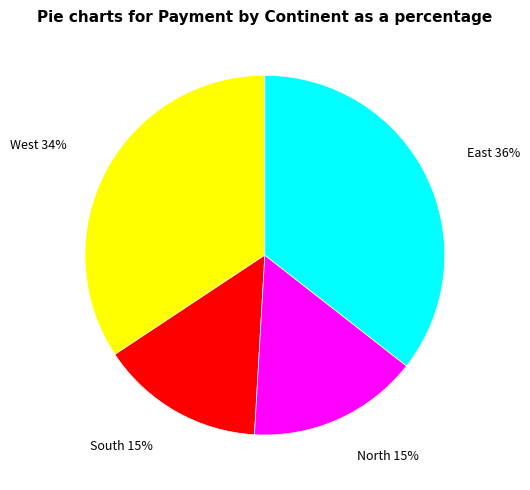

What is the ratio of the value at East to the value at South?

2.4